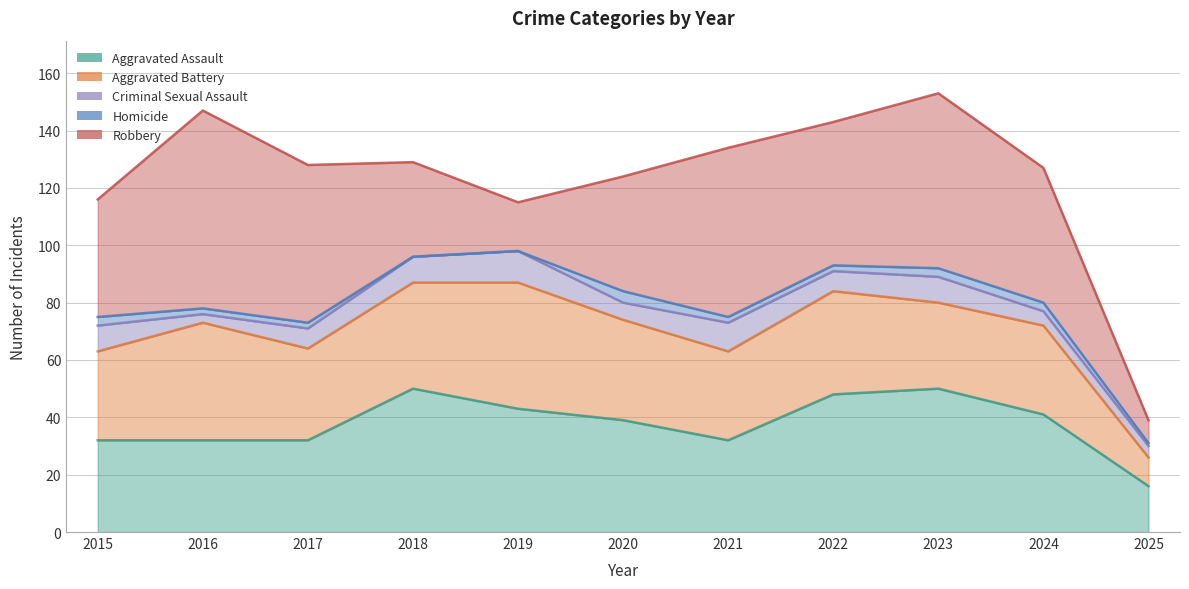

Rank the series by their maximum value, from highest to lowest.

Robbery, Aggravated Assault, Aggravated Battery, Criminal Sexual Assault, Homicide